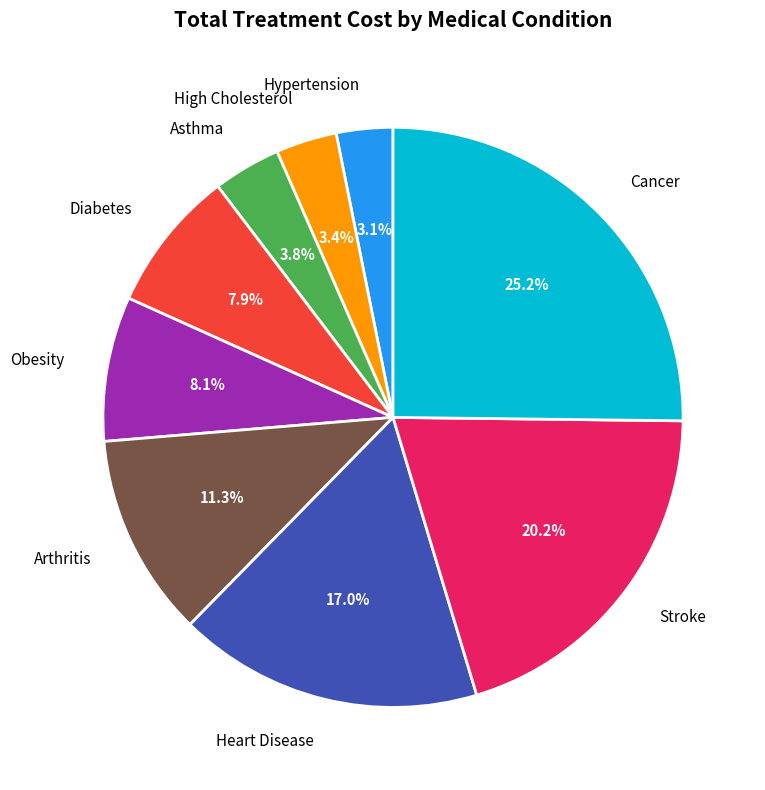

How much of the chart is everything except Diabetes?

92.1%